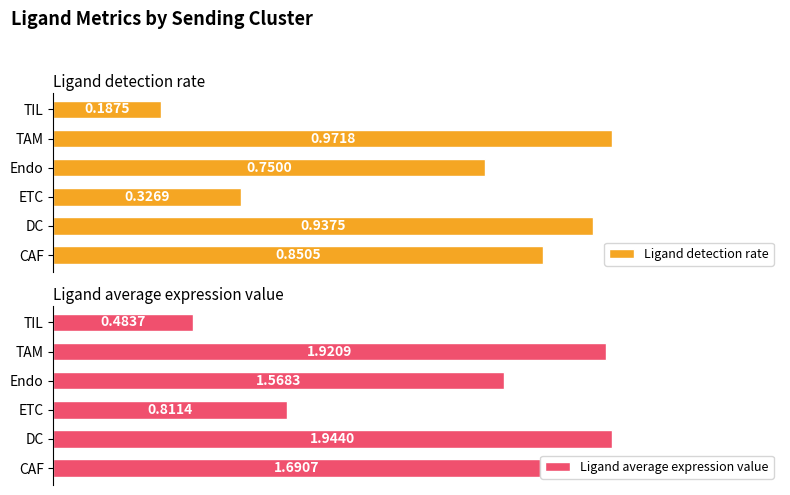

What is the lowest value of the Ligand detection rate series?

0.2